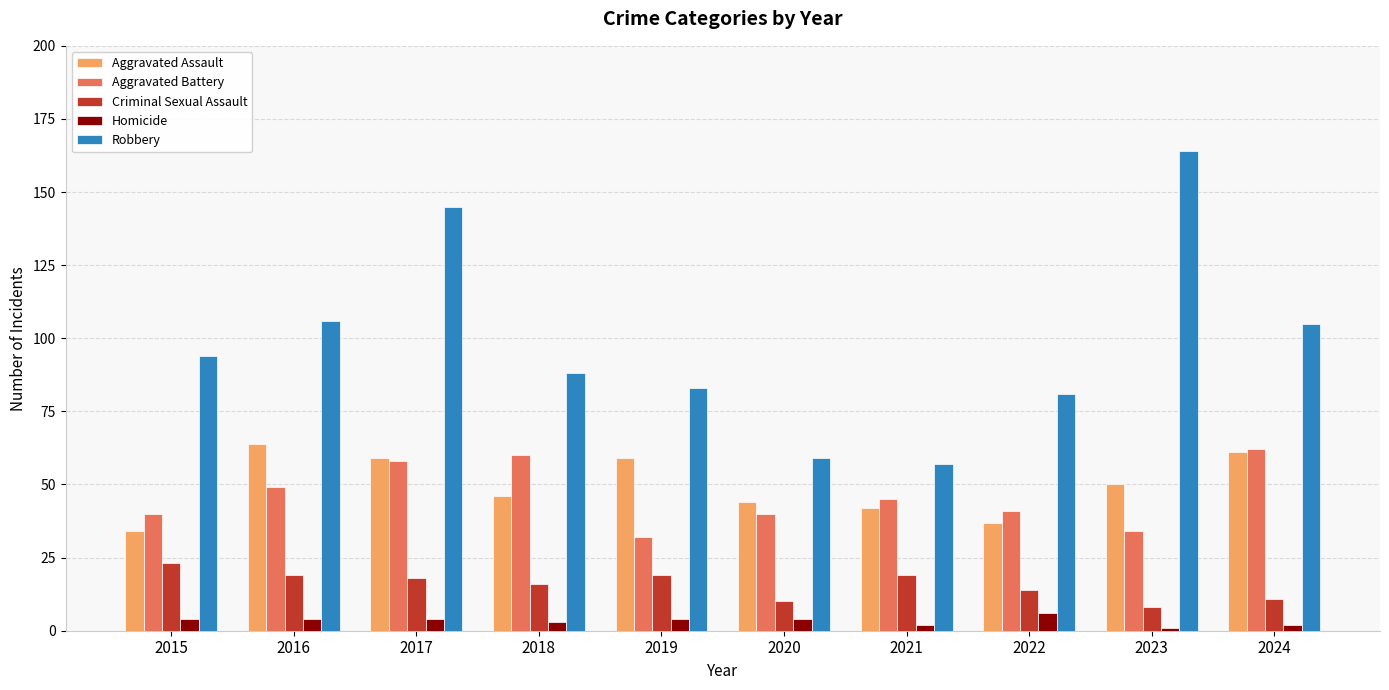

Which series has the widest spread of values?

Robbery